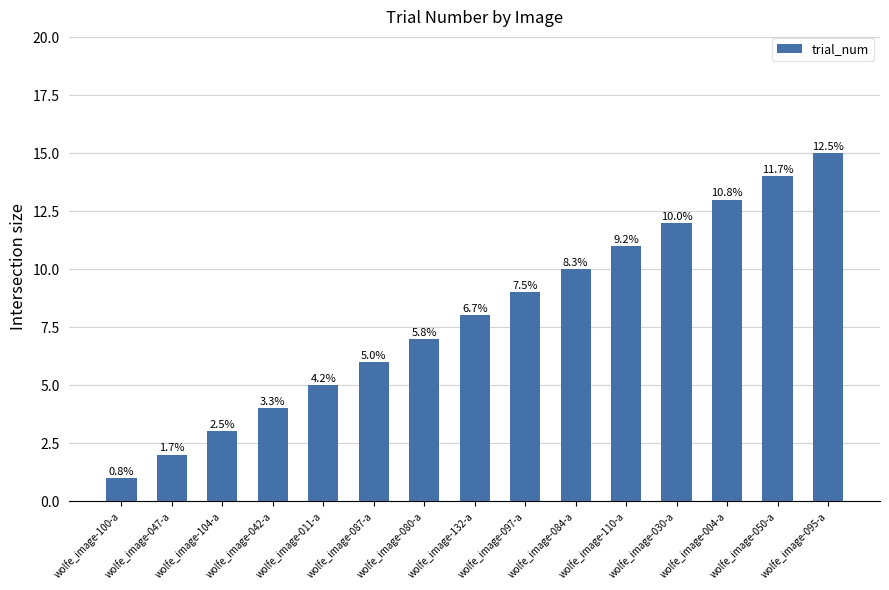

Are the bars horizontal?

No